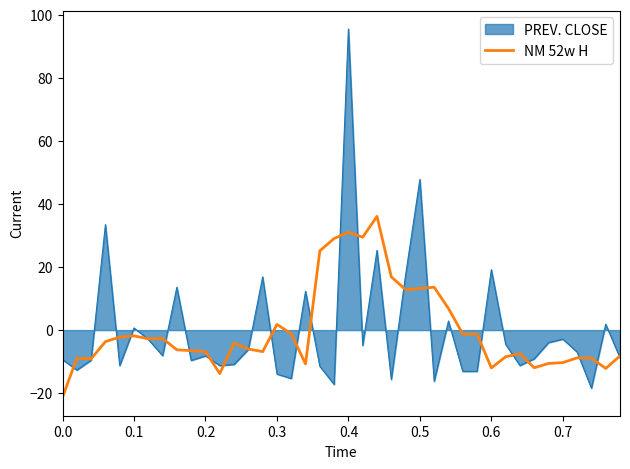

Which series has the widest spread of values?

PREV. CLOSE